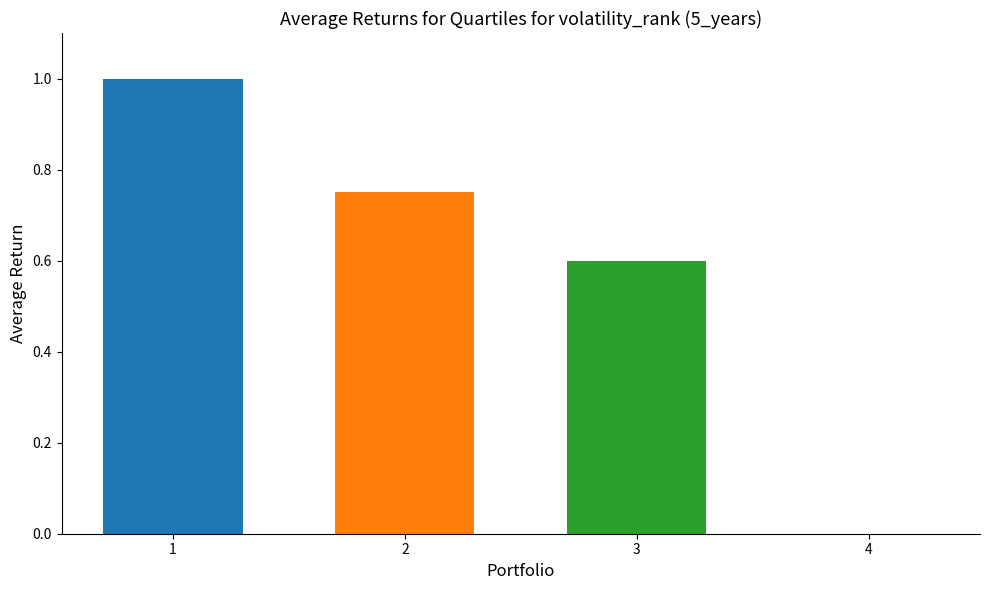

What is the maximum value shown in the chart?

1.0